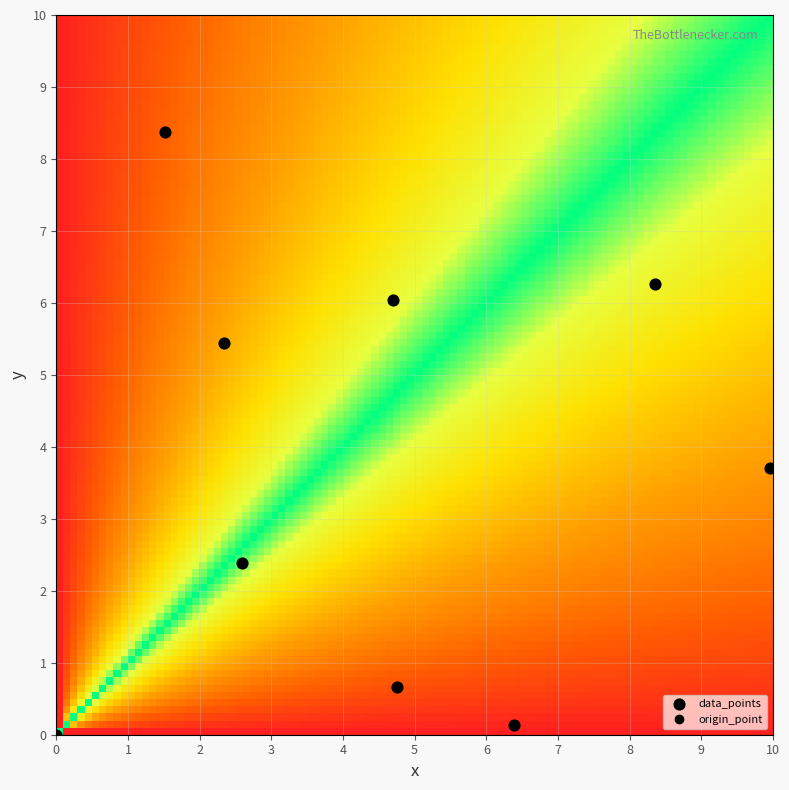

What Y value in the scatter plot is closest to 4?

3.7